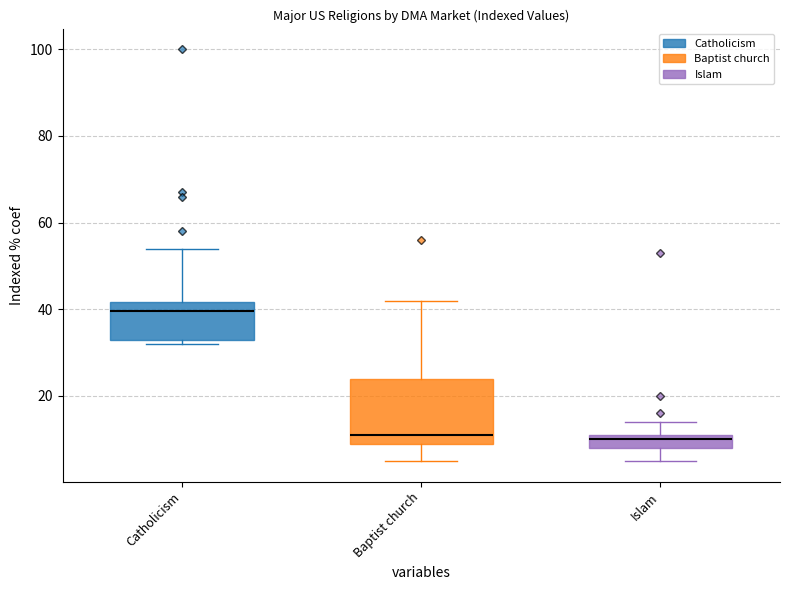

Reading left to right, read every box against the y-axis: the position of its median line, the range the box covers, and the ends of its whiskers. The values are not printed on the chart, so give them approximately, as read against the axis.

Catholicism: median 40, box 34 to 42, whiskers 32 to 54
Baptist church: median 12, box 10 to 24, whiskers 6 to 42
Islam: median 10, box 8 to 12, whiskers 6 to 14